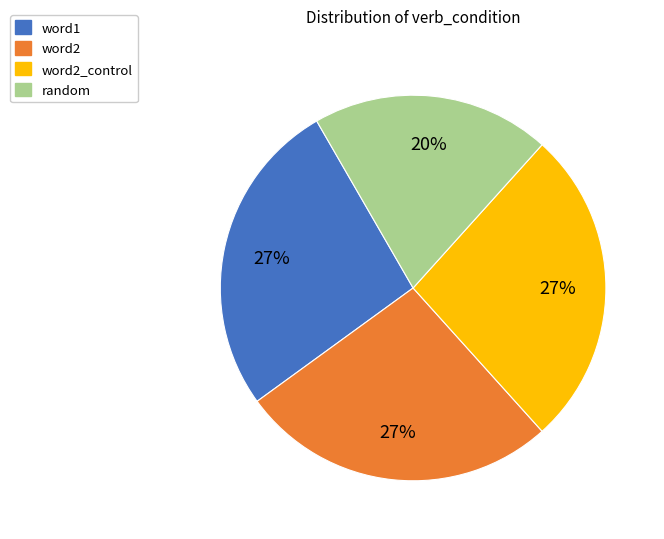

Count the number of slices in the pie.

4